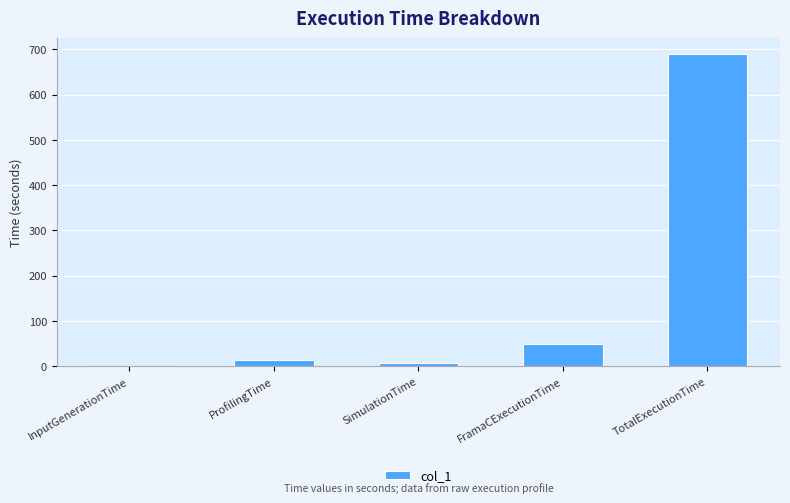

True or false: the data shows 49.9 at FramaCExecutionTime.

True